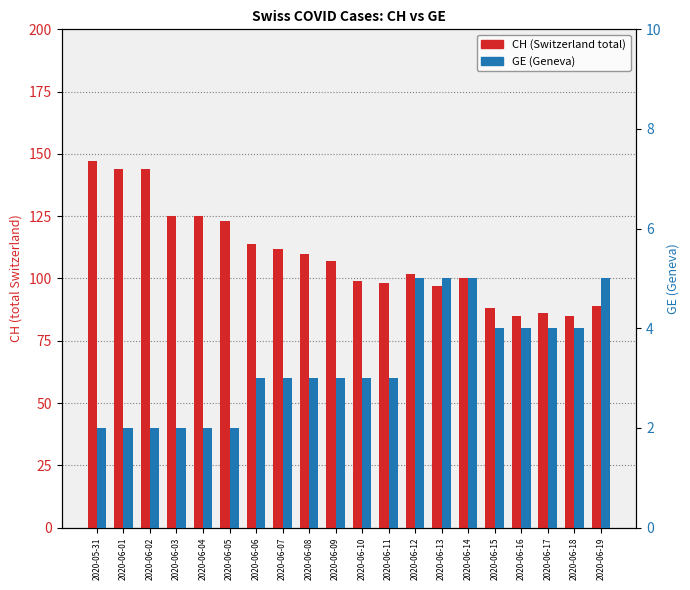

What is the value of the GE bar at the 6th from the left?

2